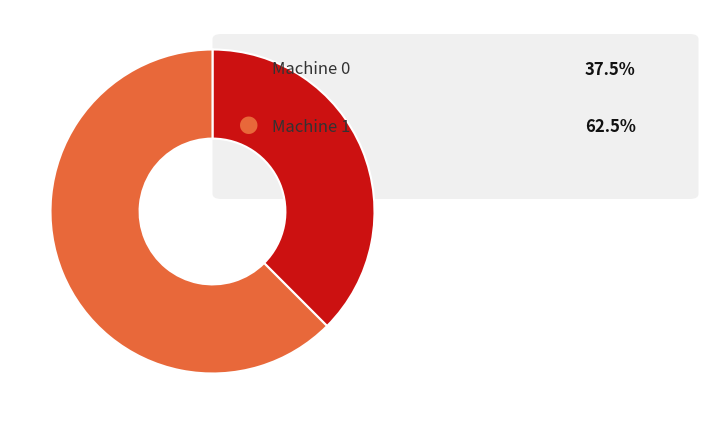

How many segments does this pie chart have?

2